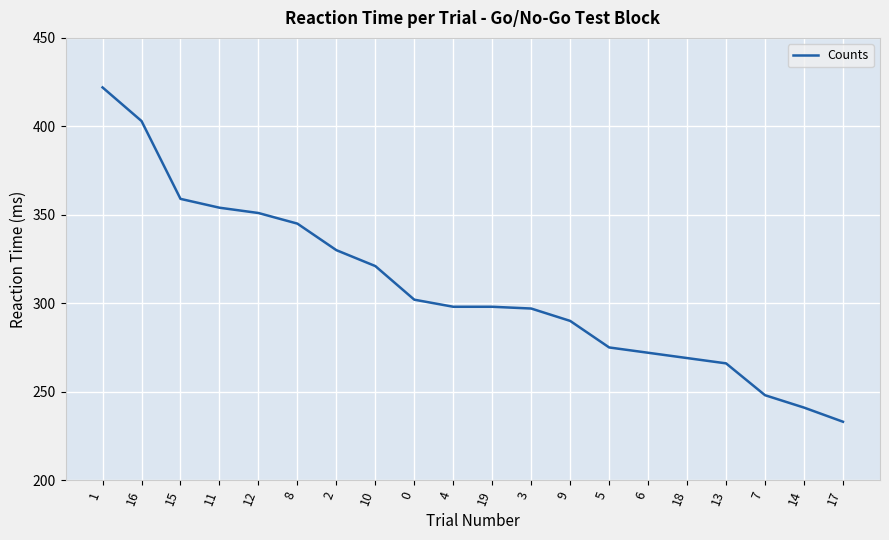

What is the maximum value shown in the chart?

422